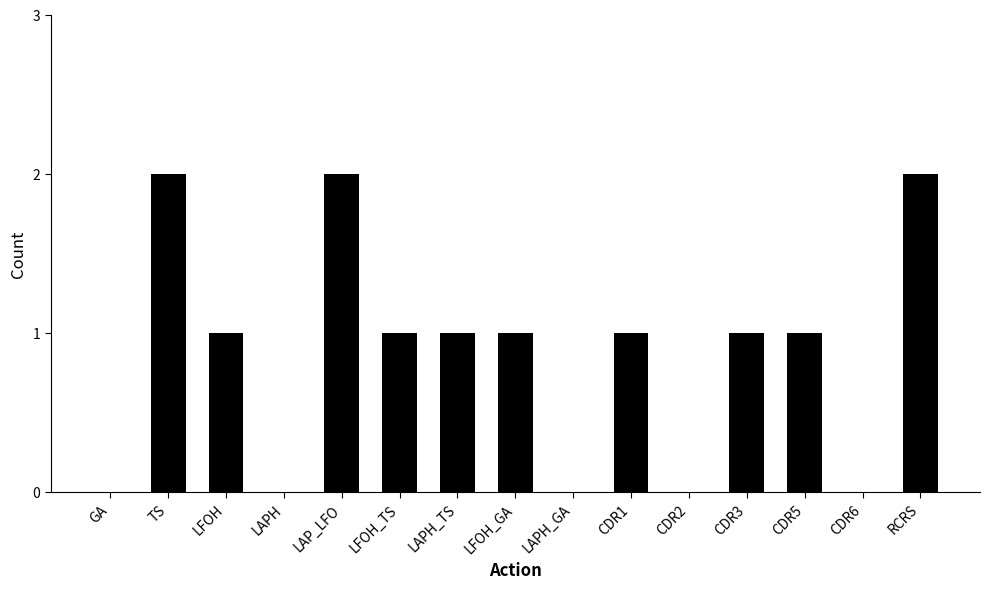

Are the bars horizontal?

No